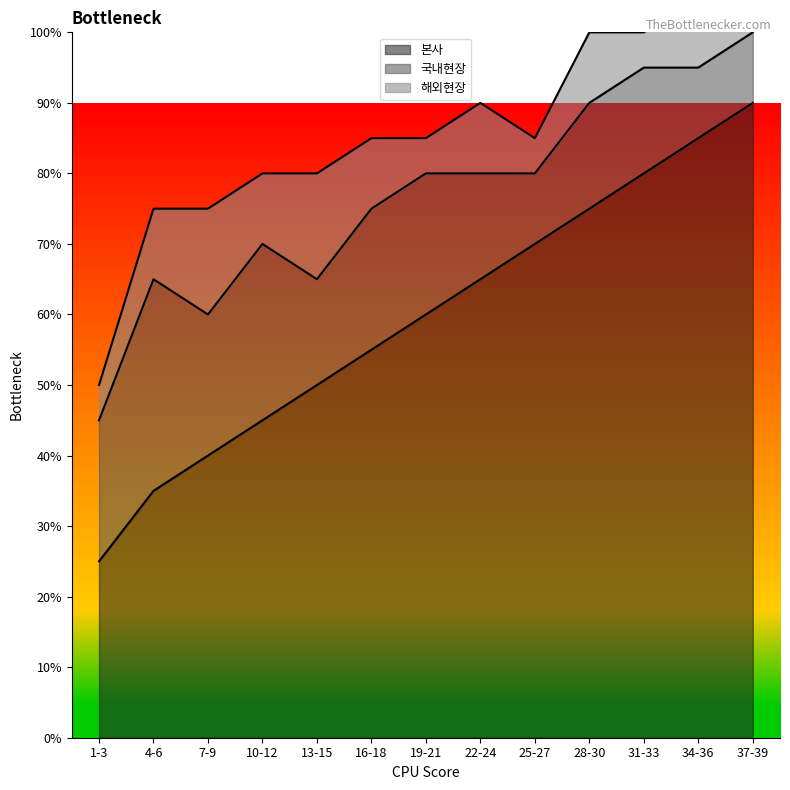

True or false: 해외현장 and 본사 intersect in this chart.

False